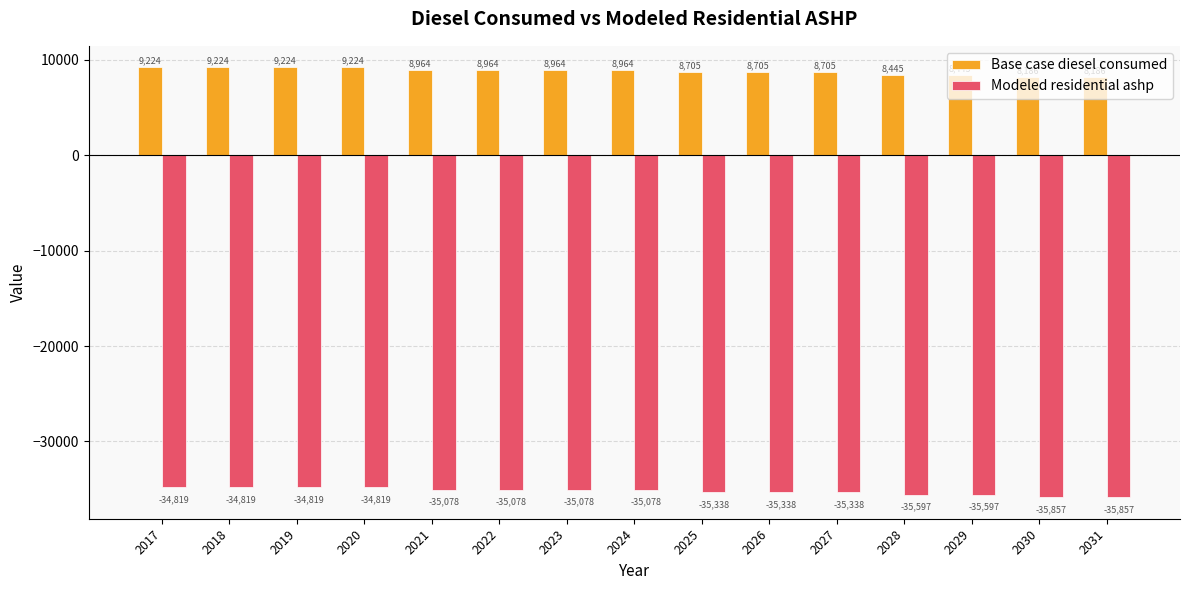

List the series in order of their peak value, highest first.

Base case diesel consumed, Modeled residential ashp